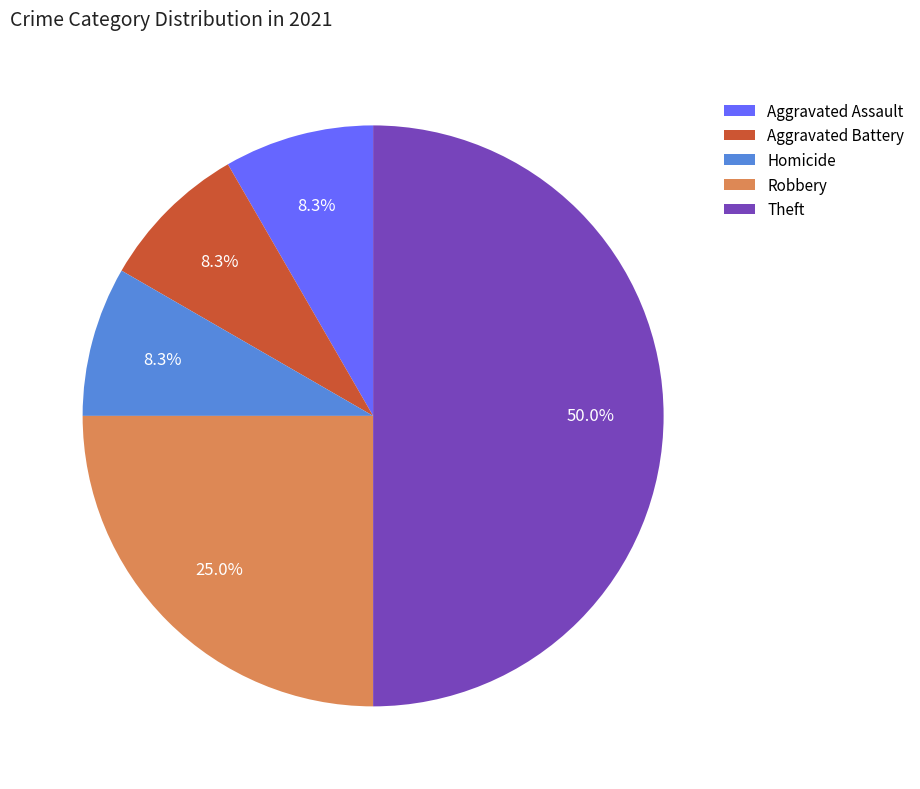

Is the sum of Aggravated Battery and Aggravated Assault greater than half?

No